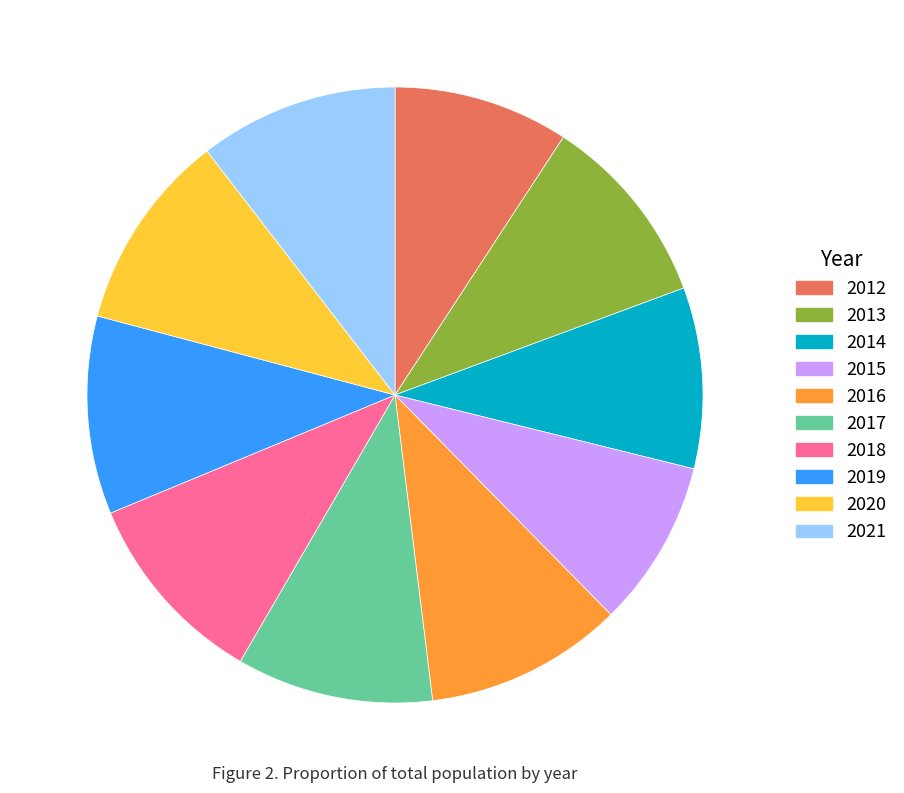

How many segments does this pie chart have?

10